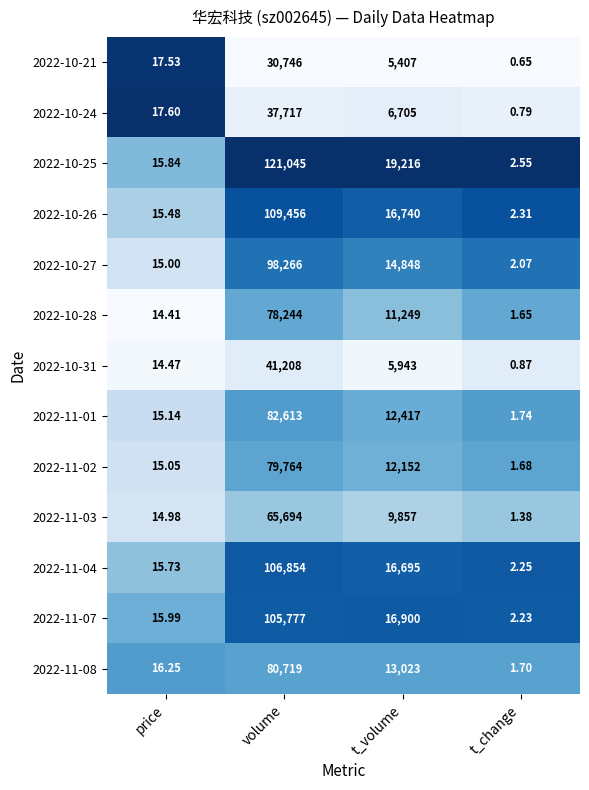

Is the value of 2022-10-31 at t_change greater than the value of 2022-11-07 at t_volume?

No